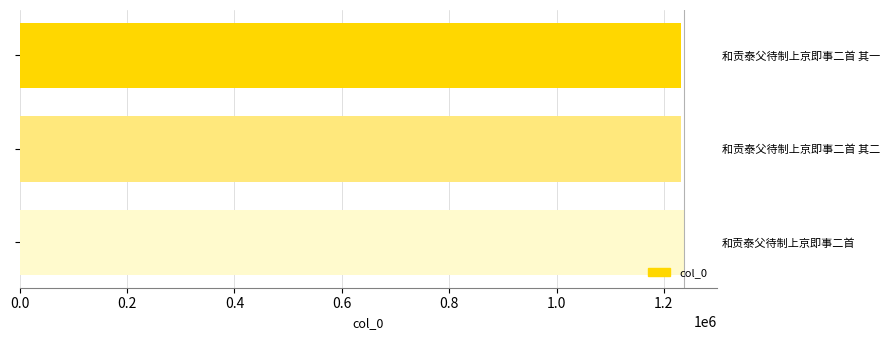

Between 和贡泰父待制上京即事二首 其二 and 和贡泰父待制上京即事二首, which is larger?

和贡泰父待制上京即事二首